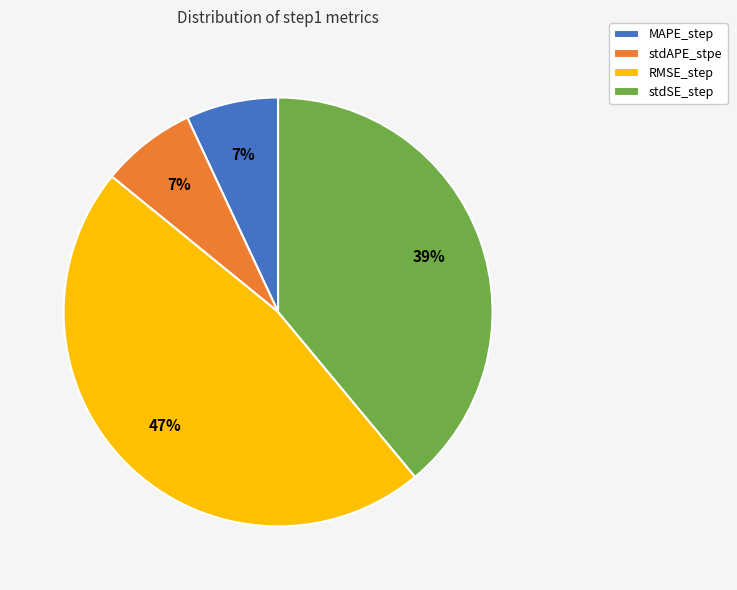

To the nearest percent, what portion does MAPE_step represent?

7%